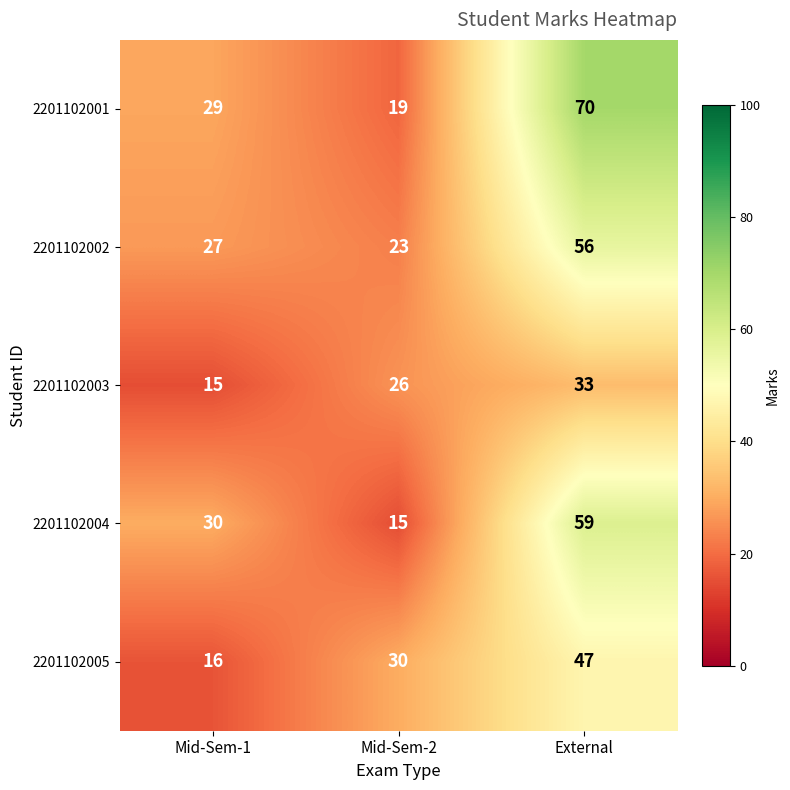

Count the number of data series in this chart.

5